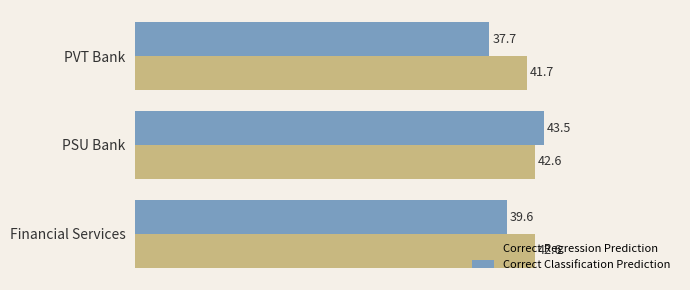

The Correct Classification Prediction series shows 43.5 at PSU Bank. True or false?

True